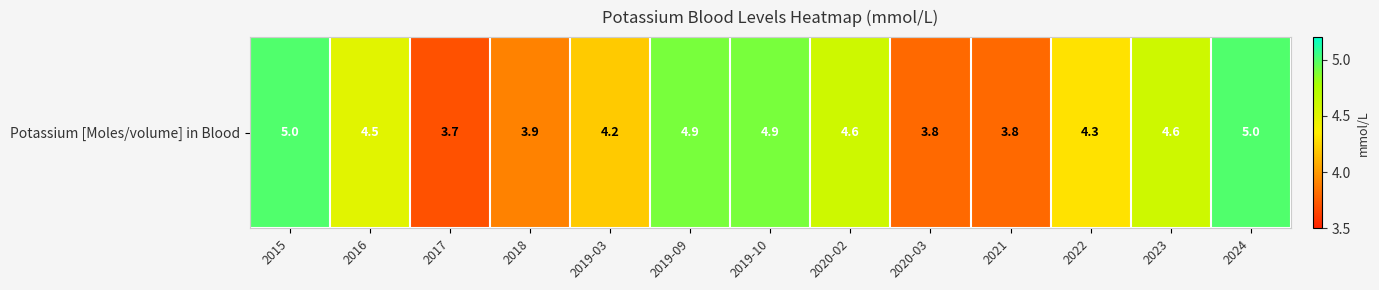

Reading left to right, what are all the values shown in this chart?

5.0	4.5	3.7	3.9	4.2	4.9	4.9	4.6	3.8	3.8	4.3	4.6	5.0